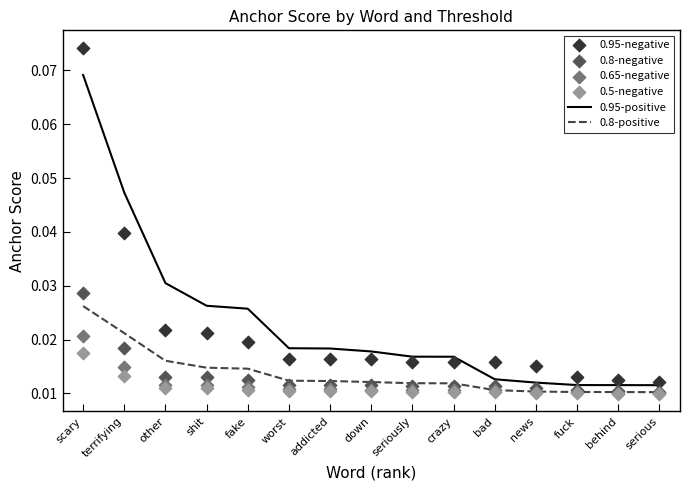

What are all the series names shown in the legend?

0.95-positive, 0.8-positive, 0.95-negative, 0.8-negative, 0.65-negative, 0.5-negative